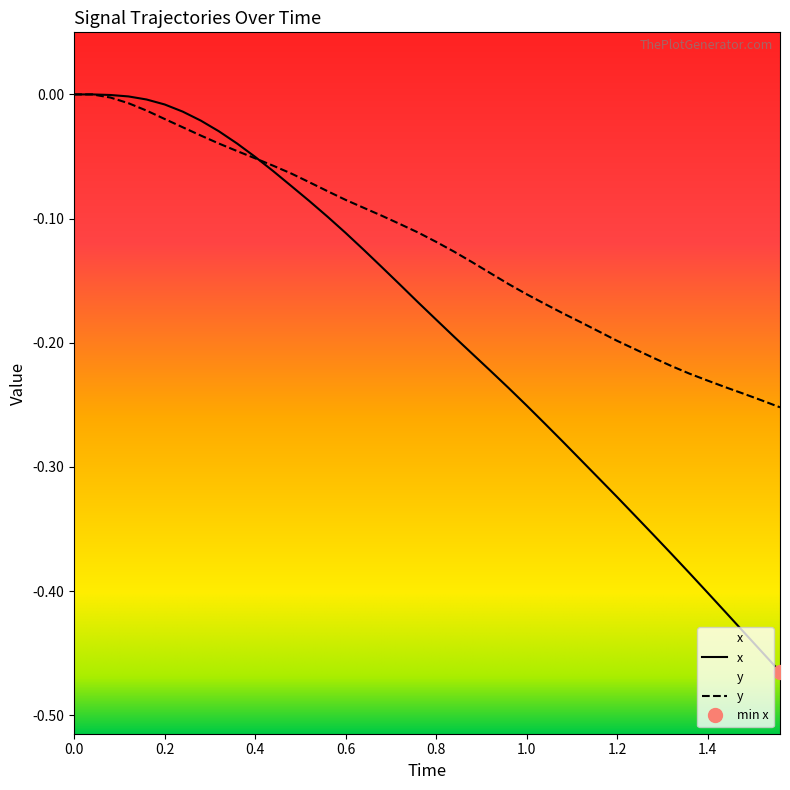

What are all the series names shown in the legend?

x, y